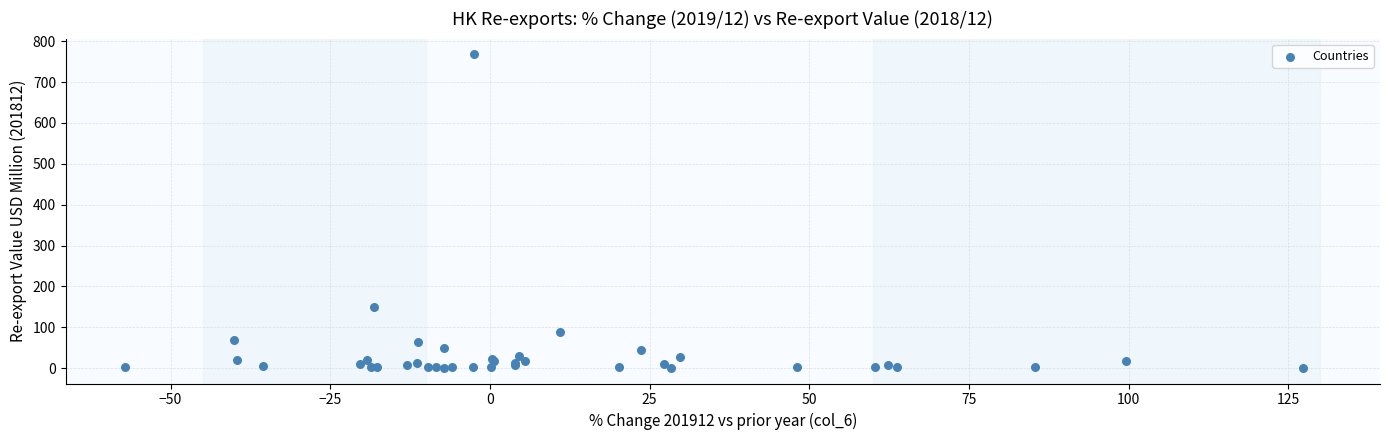

What Y value in the scatter plot is closest to 384?

150.3